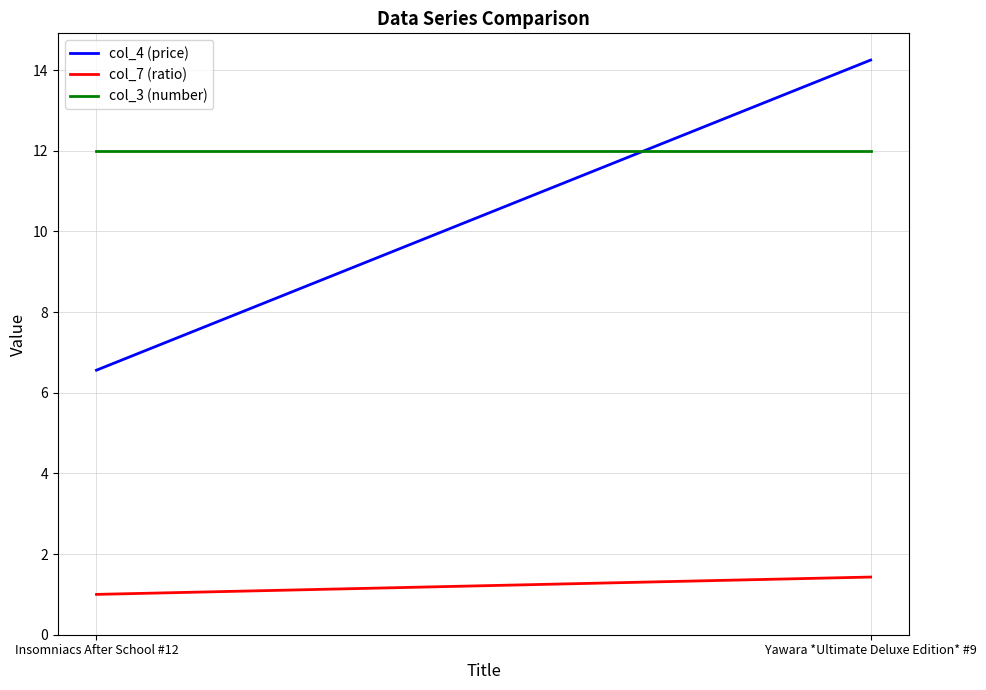

At which category is the sum across all series the highest?

Yawara *Ultimate Deluxe Edition* #9